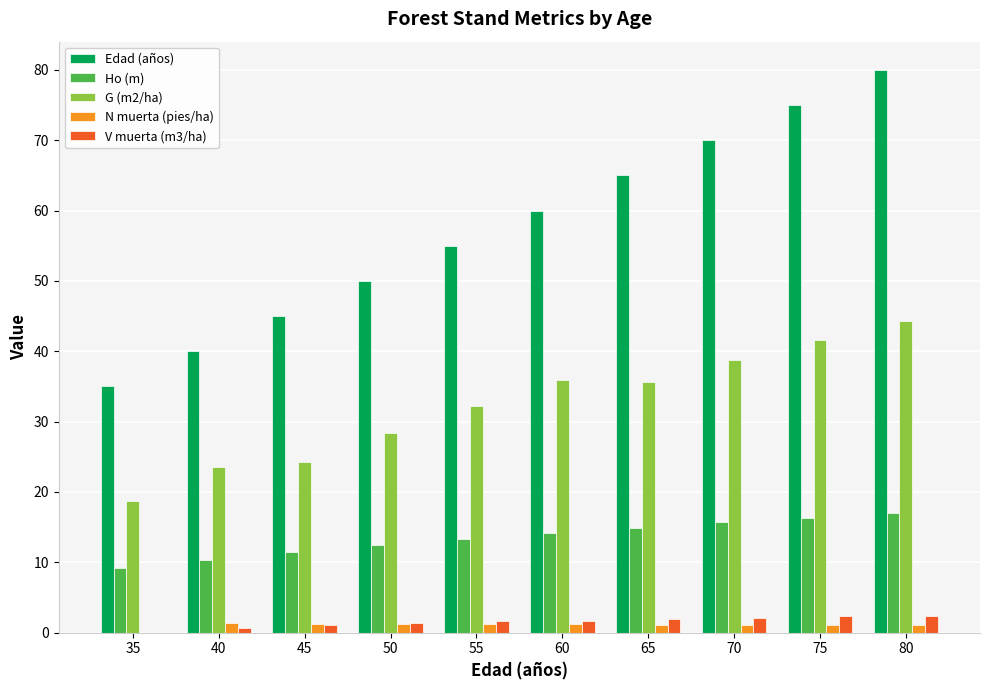

Which series has the largest total across all categories?

Edad (años)